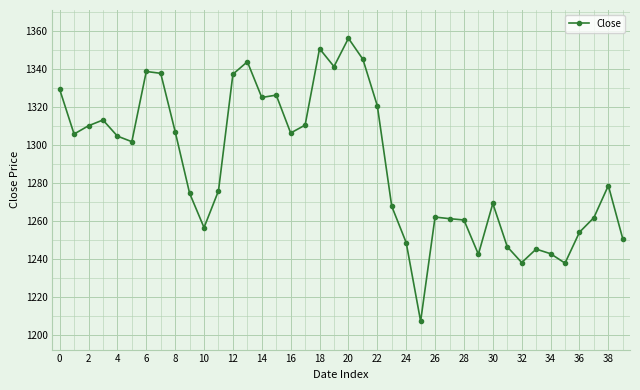

Count the number of values greater than 1301.

20